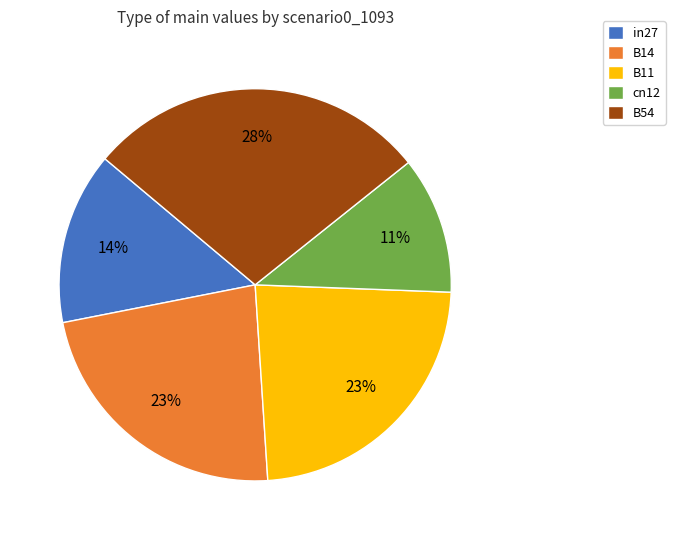

Does any single category account for the majority?

No